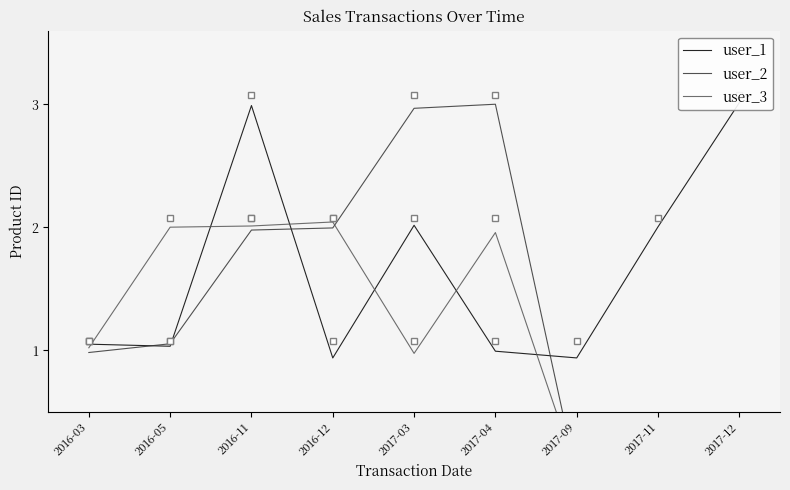

Which series has the largest total across all categories?

user_1